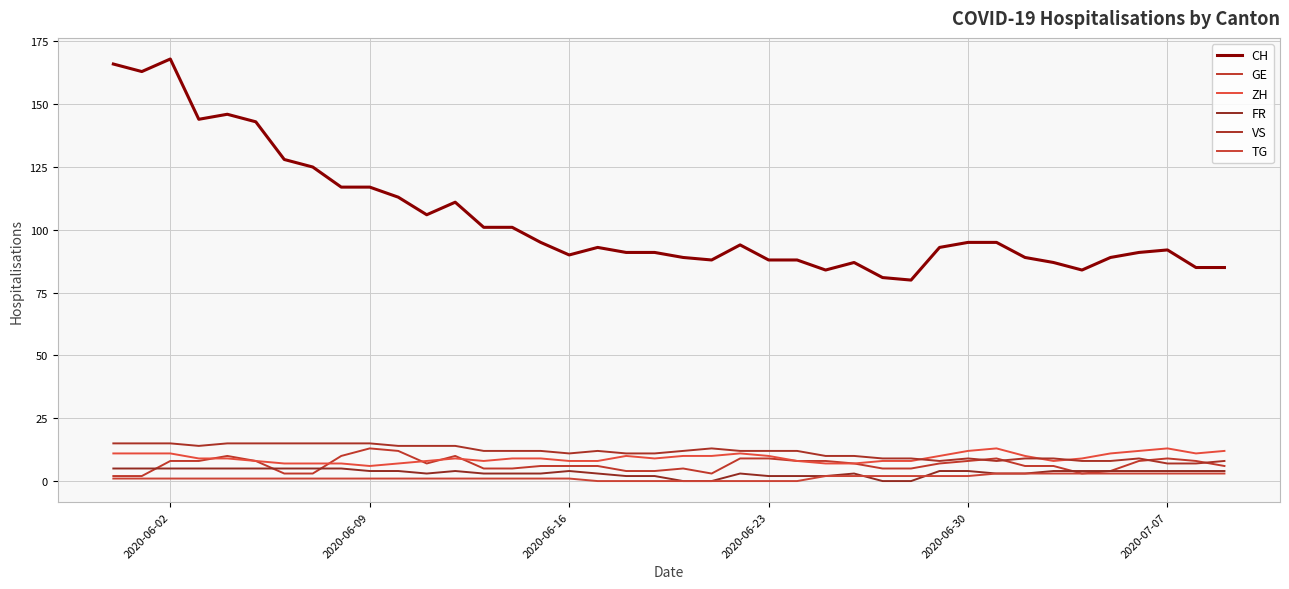

True or false: VS and TG cross at least once.

False